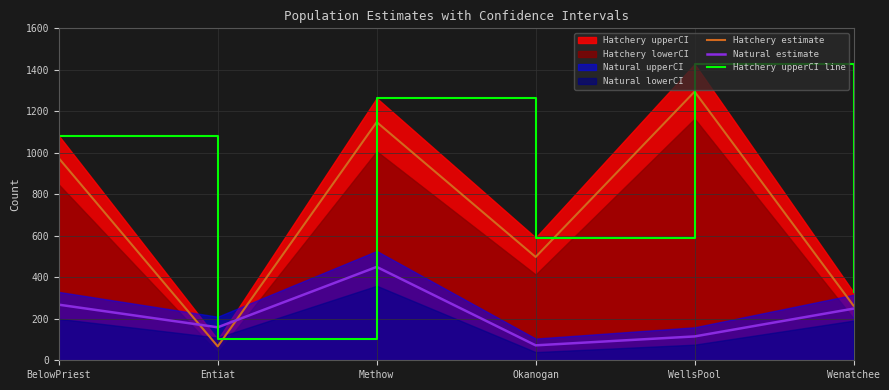

Rank the categories by Hatchery estimate value from highest to lowest.

WellsPool, Methow, BelowPriest, Okanogan, Wenatchee, Entiat